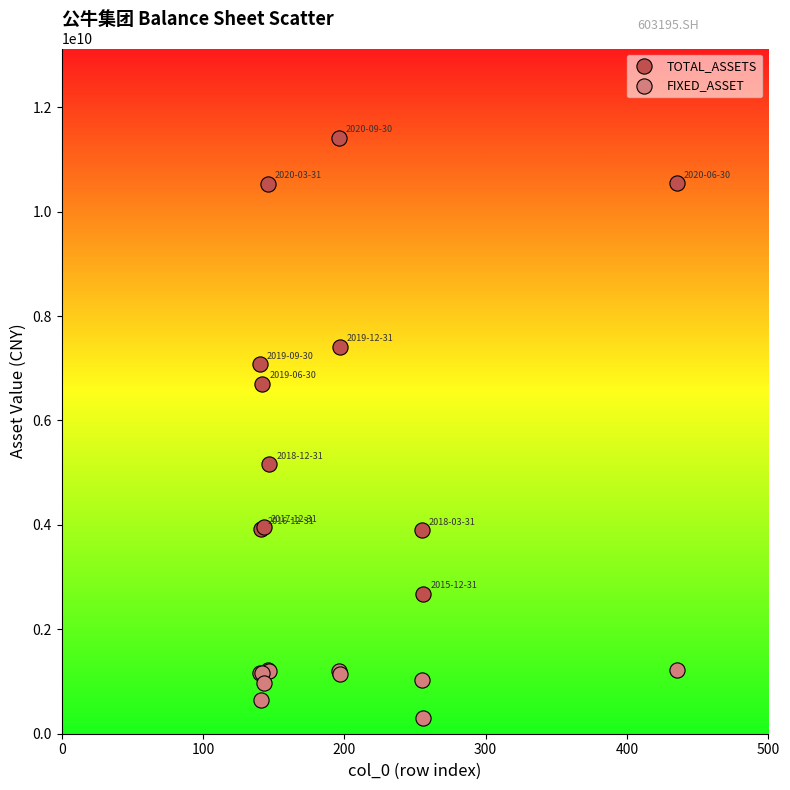

Which series reaches the maximum Y coordinate?

TOTAL_ASSETS